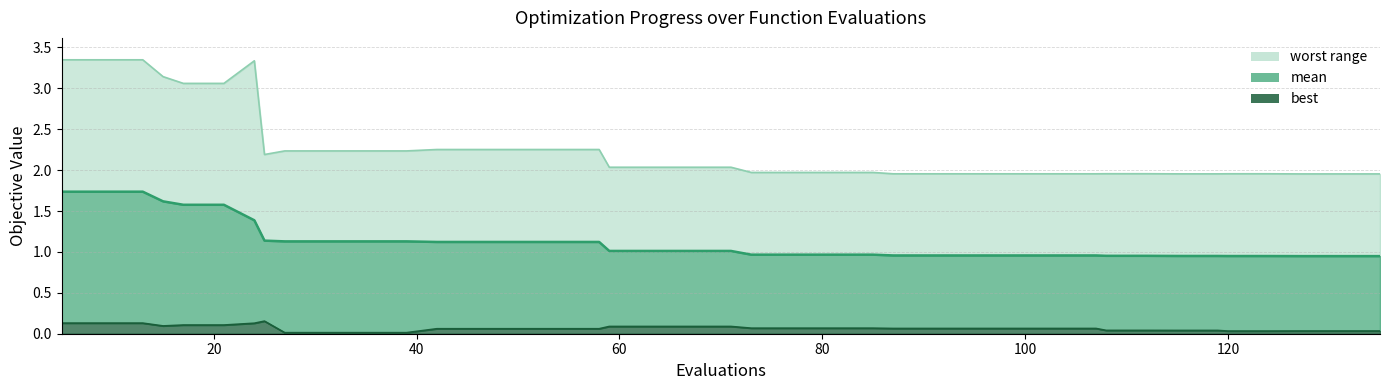

Count the number of data series in this chart.

3